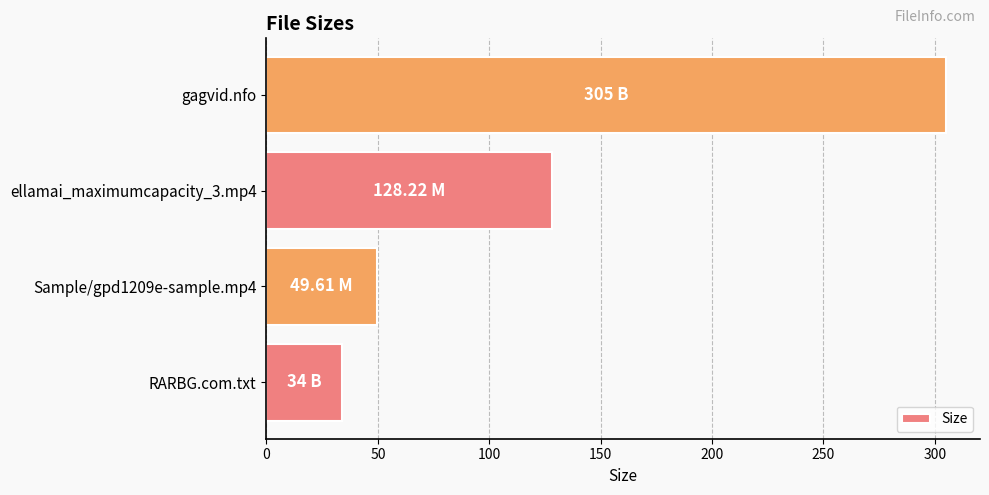

At which category does the chart reach its minimum across all series?

RARBG.com.txt